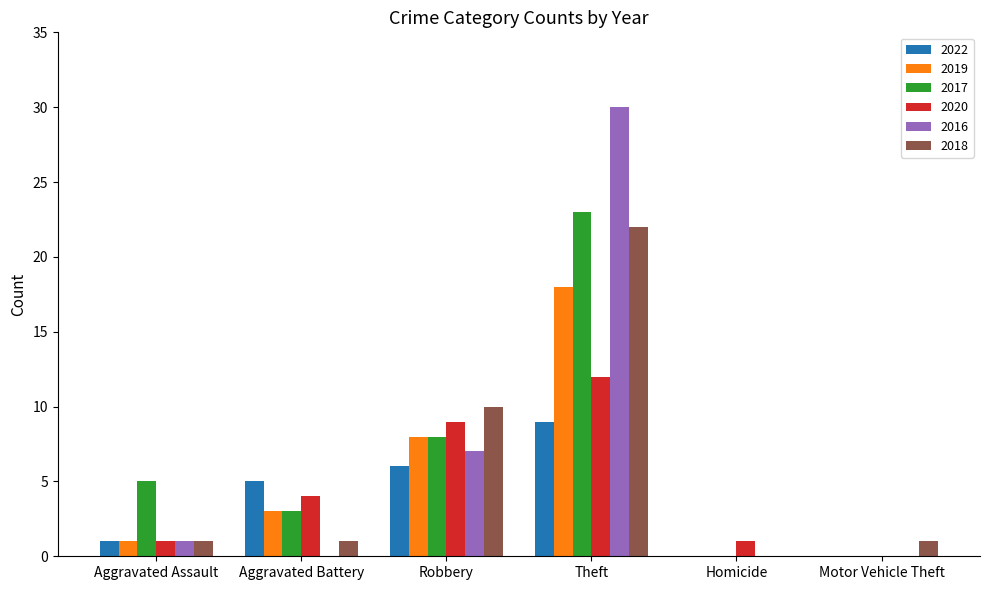

At which category is the sum across all series the highest?

Theft